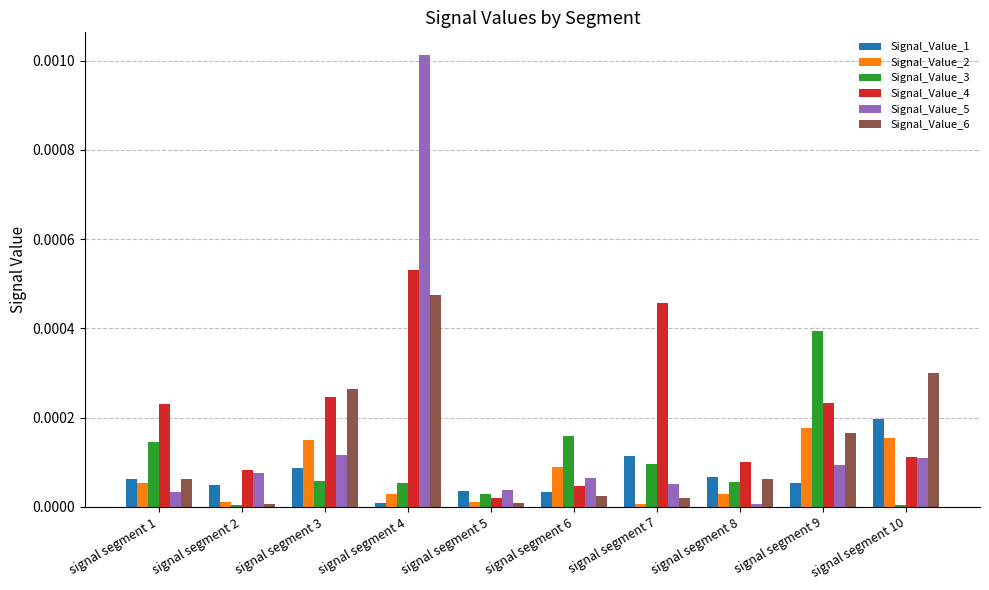

Are the bars grouped side by side (vs. stacked)?

Yes